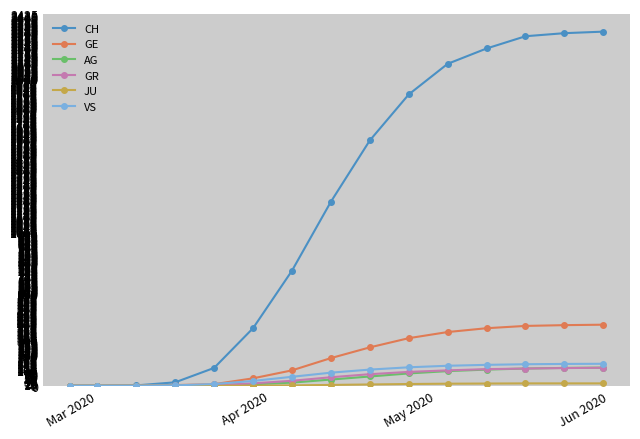

What is the maximum value shown in the chart?

2310